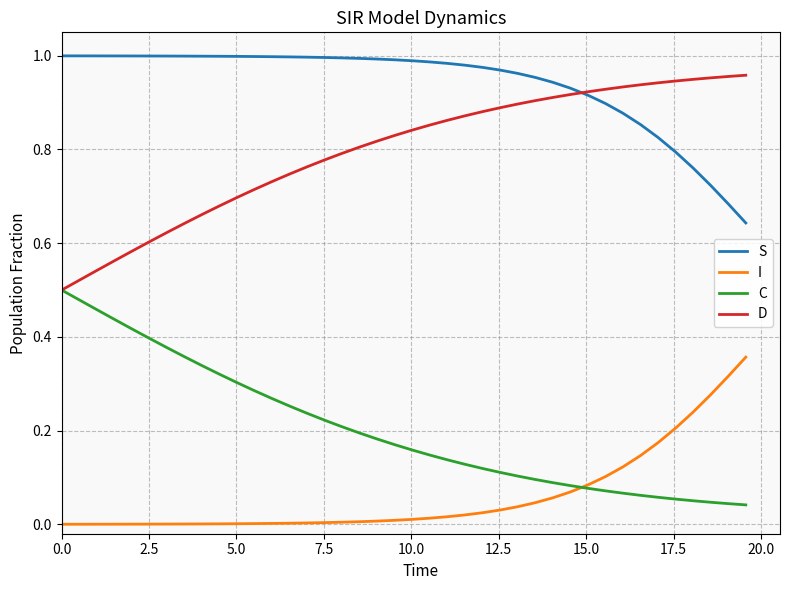

List the series in order of their overall mean, lowest first.

I, C, D, S